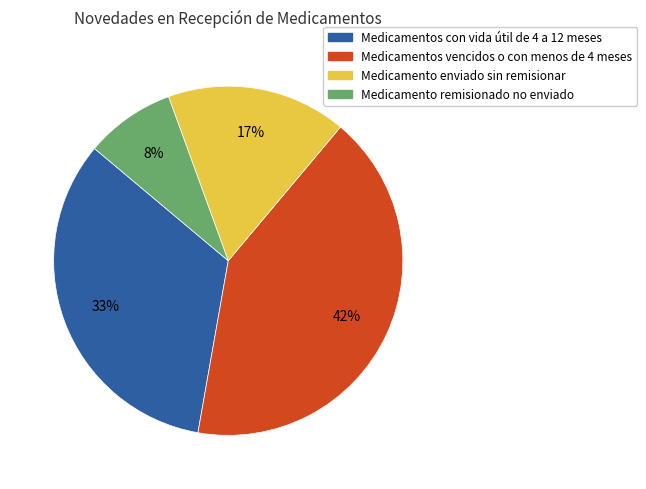

To the nearest percent, what portion does Medicamentos vencidos o con menos de 4 meses represent?

42%